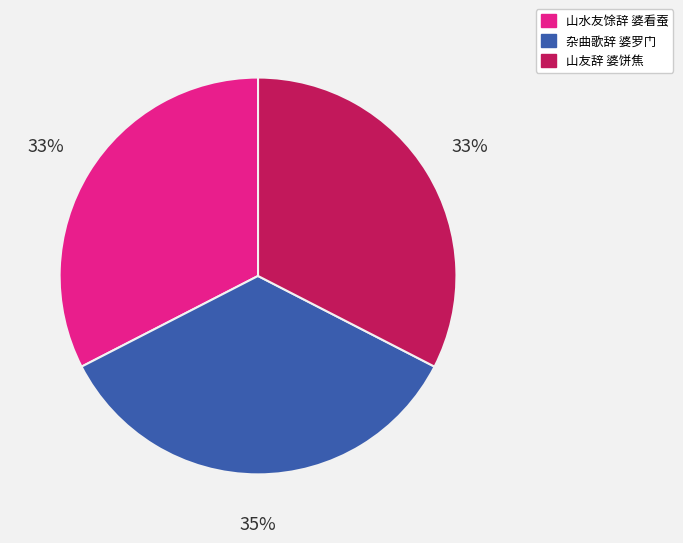

Do 杂曲歌辞 婆罗门 and 山水友馀辞 婆看蚕 together represent more than half of the pie?

Yes